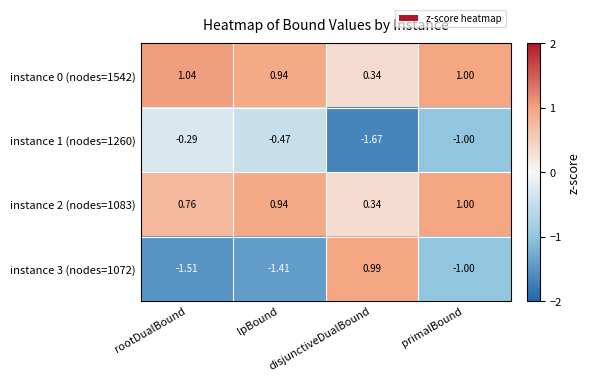

Rank the categories by instance 2 (nodes=1083) value from lowest to highest.

disjunctiveDualBound, rootDualBound, lpBound, primalBound